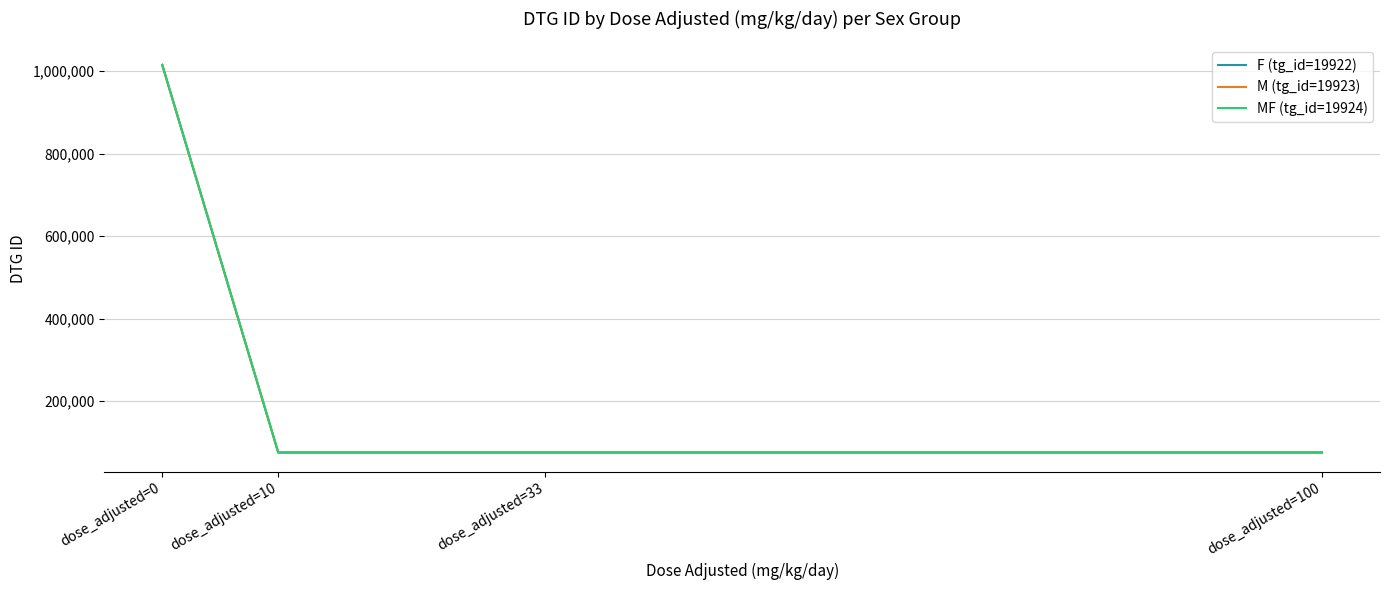

Is it true that F (tg_id=19922) equals 118685 at dose_adjusted=100?

False